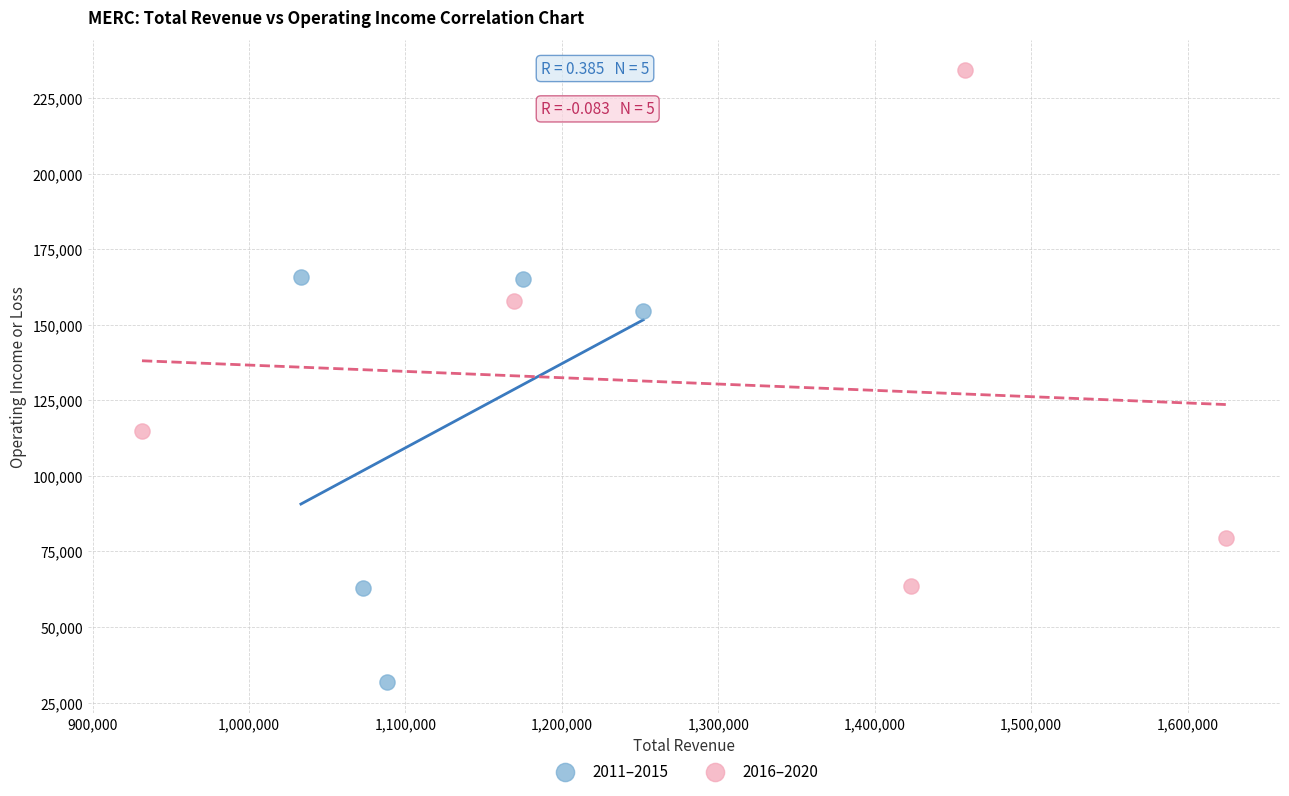

Which series contains the lowest Y value?

2011–2015